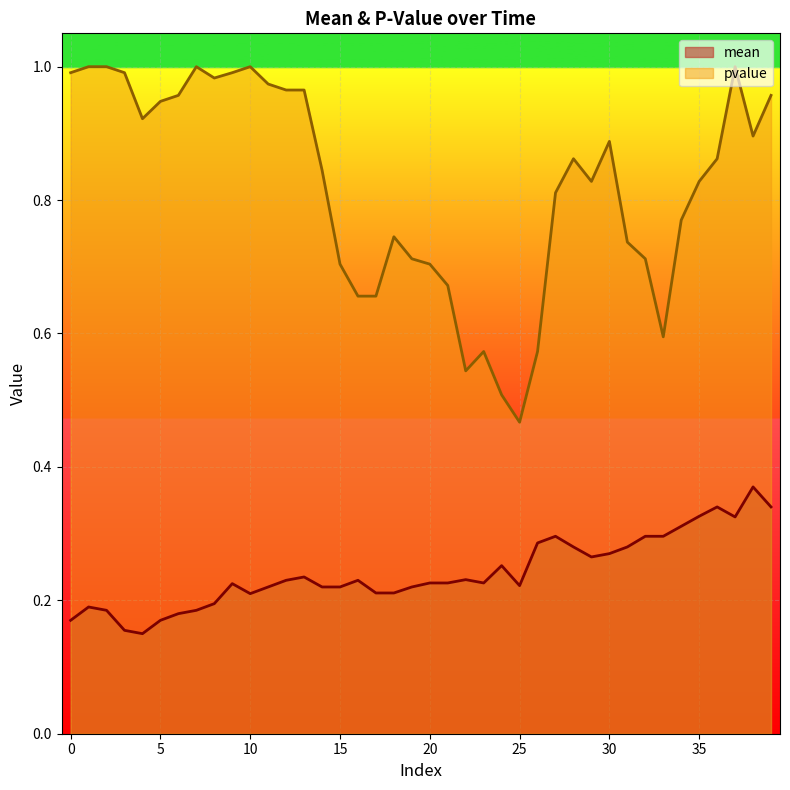

Which label corresponds to the largest value in the chart?

1